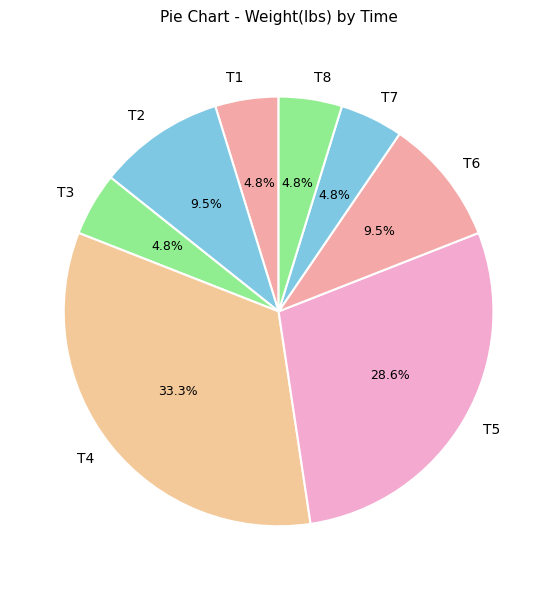

How many slices are in this pie chart?

8